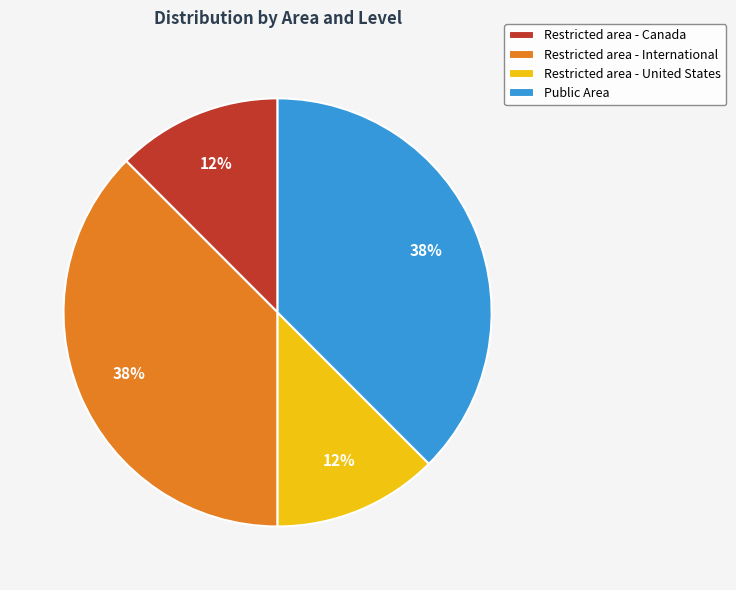

Does Restricted area - International account for over 50% of the chart?

No